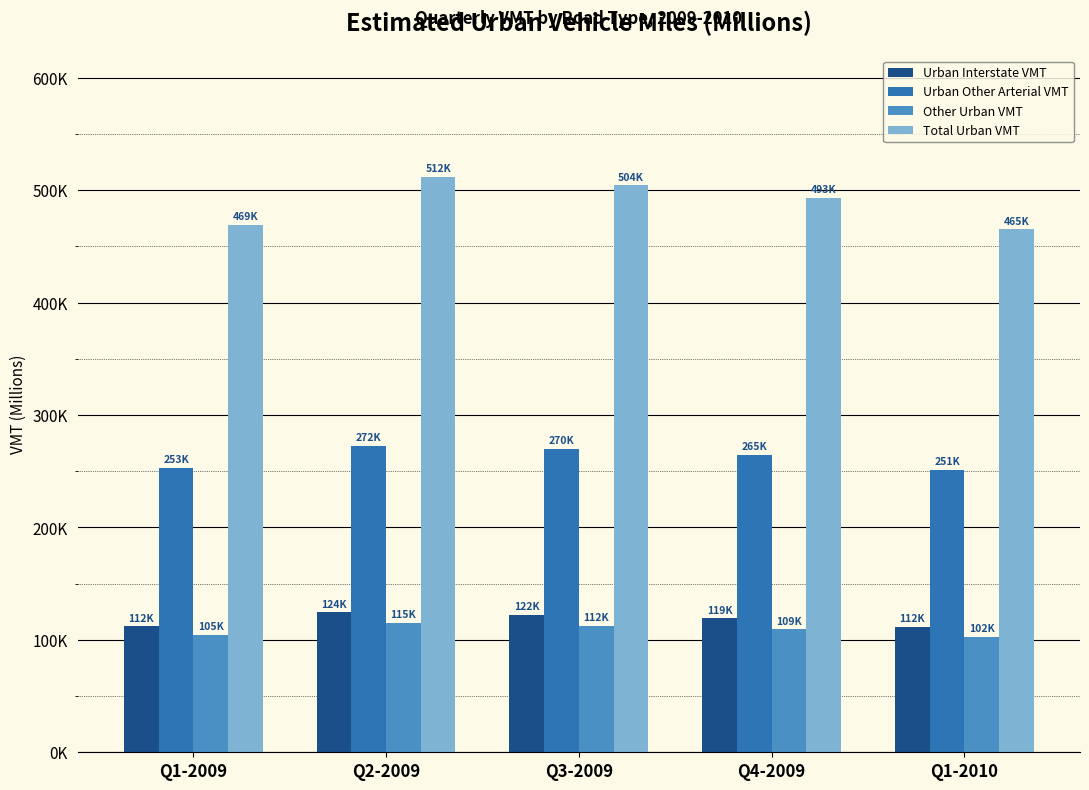

Which has a higher value, Q1-2009 or Q4-2009?

Q4-2009